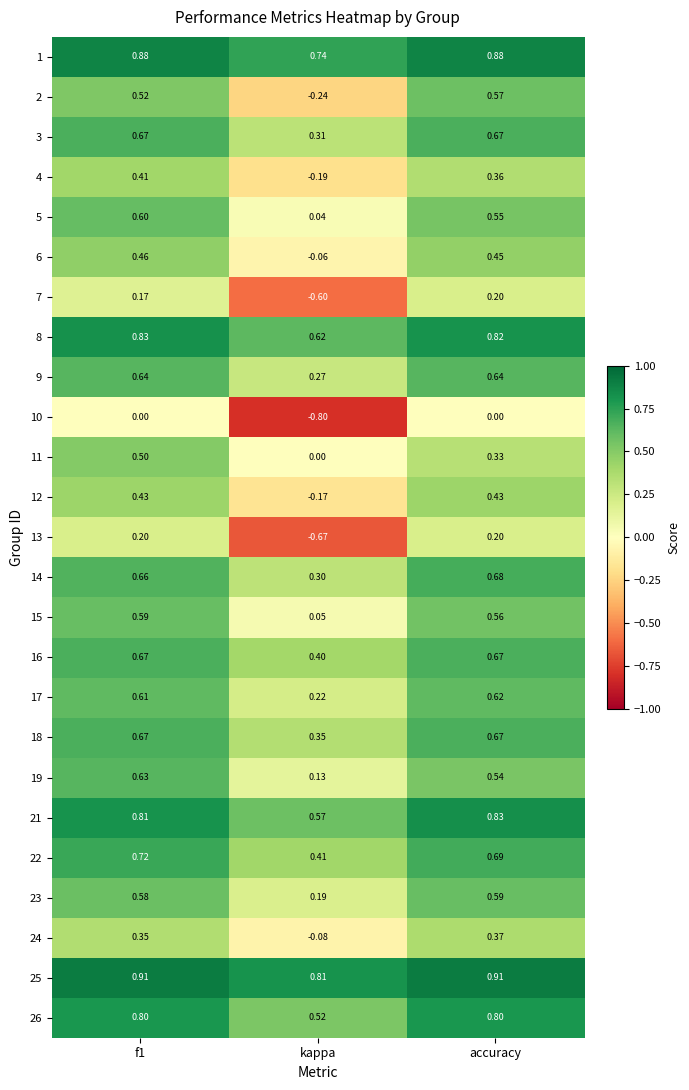

Which category has the lowest value across all series?

kappa